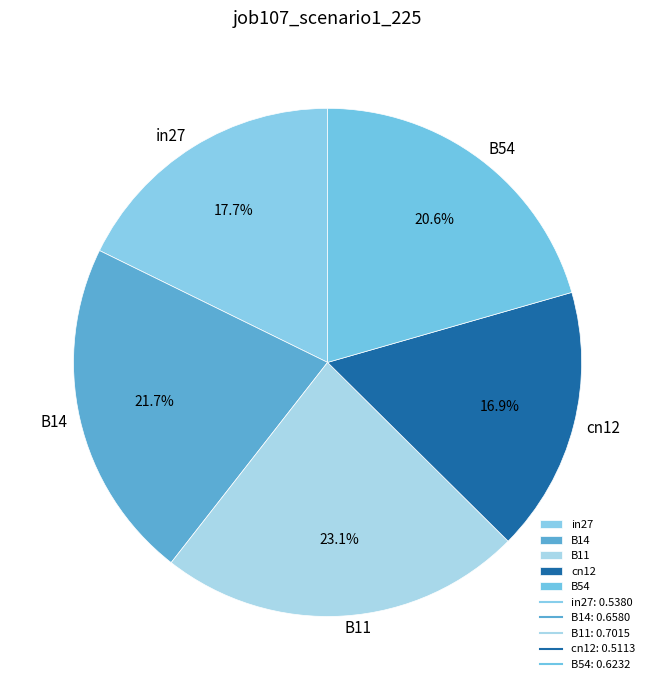

Is it true that B54 is 31% of the pie?

False